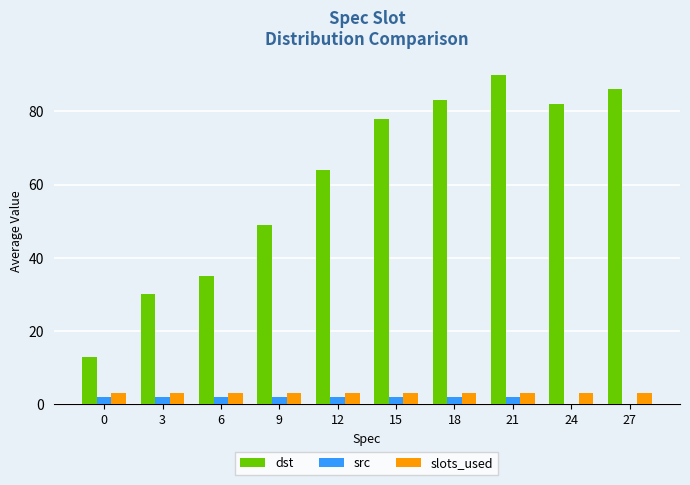

True or false: slots_used has a value of 3 at 3.

True